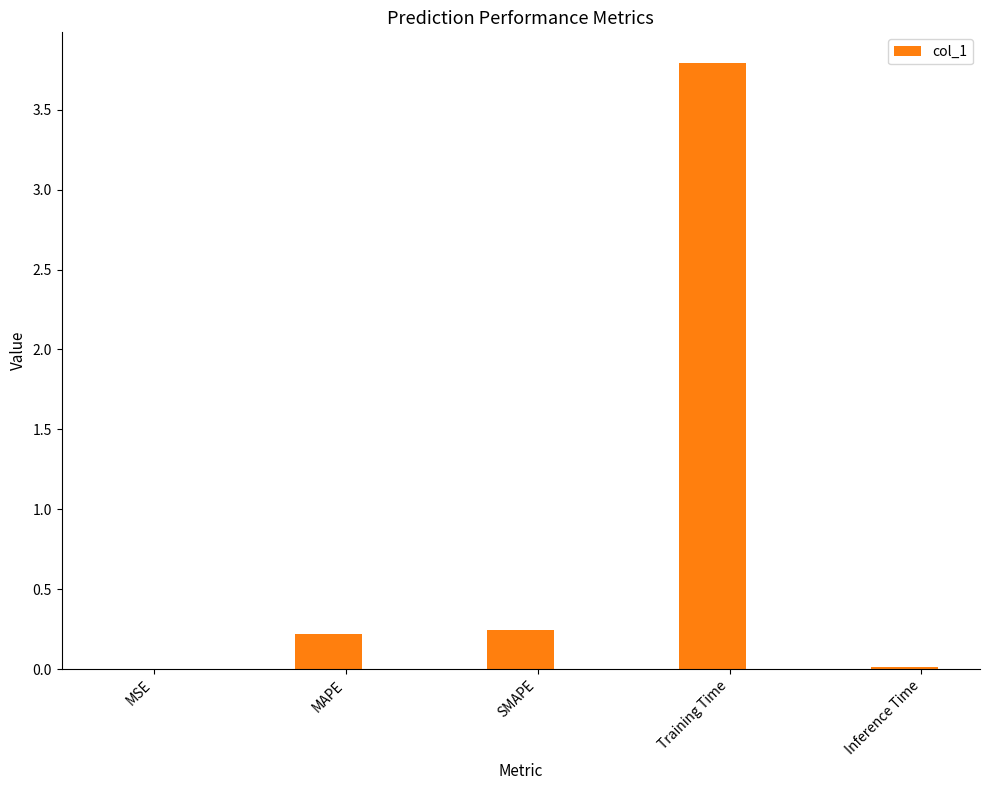

Which label corresponds to the largest value in the chart?

Training Time